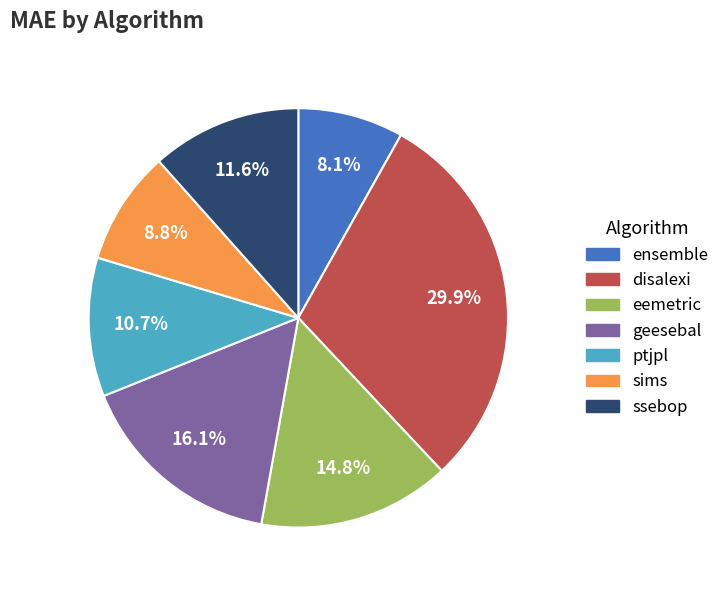

Combined, do sims and ptjpl account for over 50%?

No